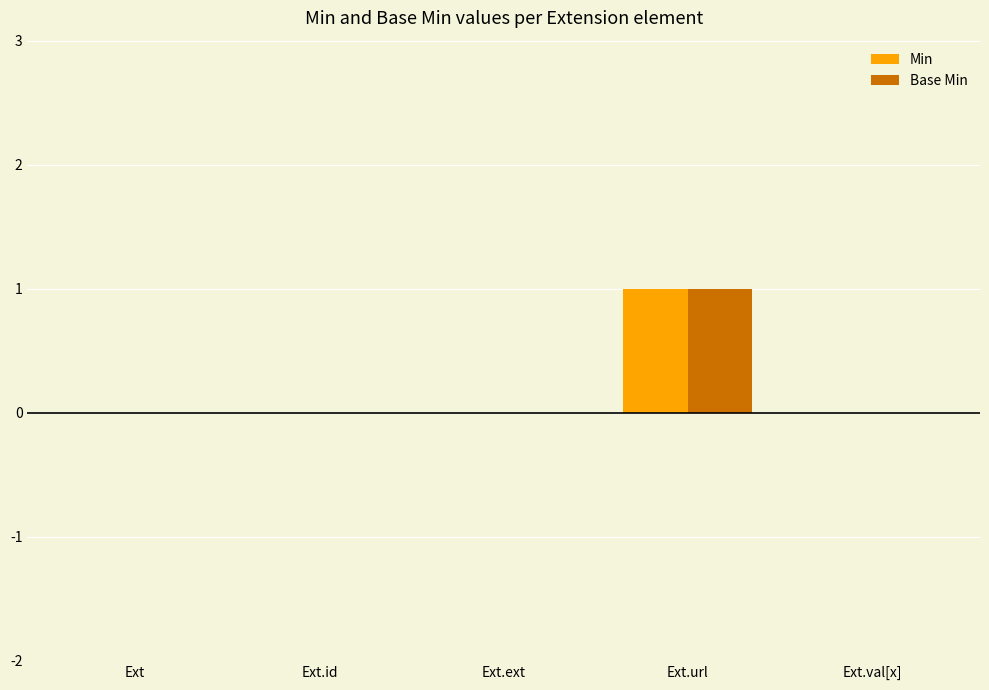

Is it true that Min equals 0 at Ext.val[x]?

True